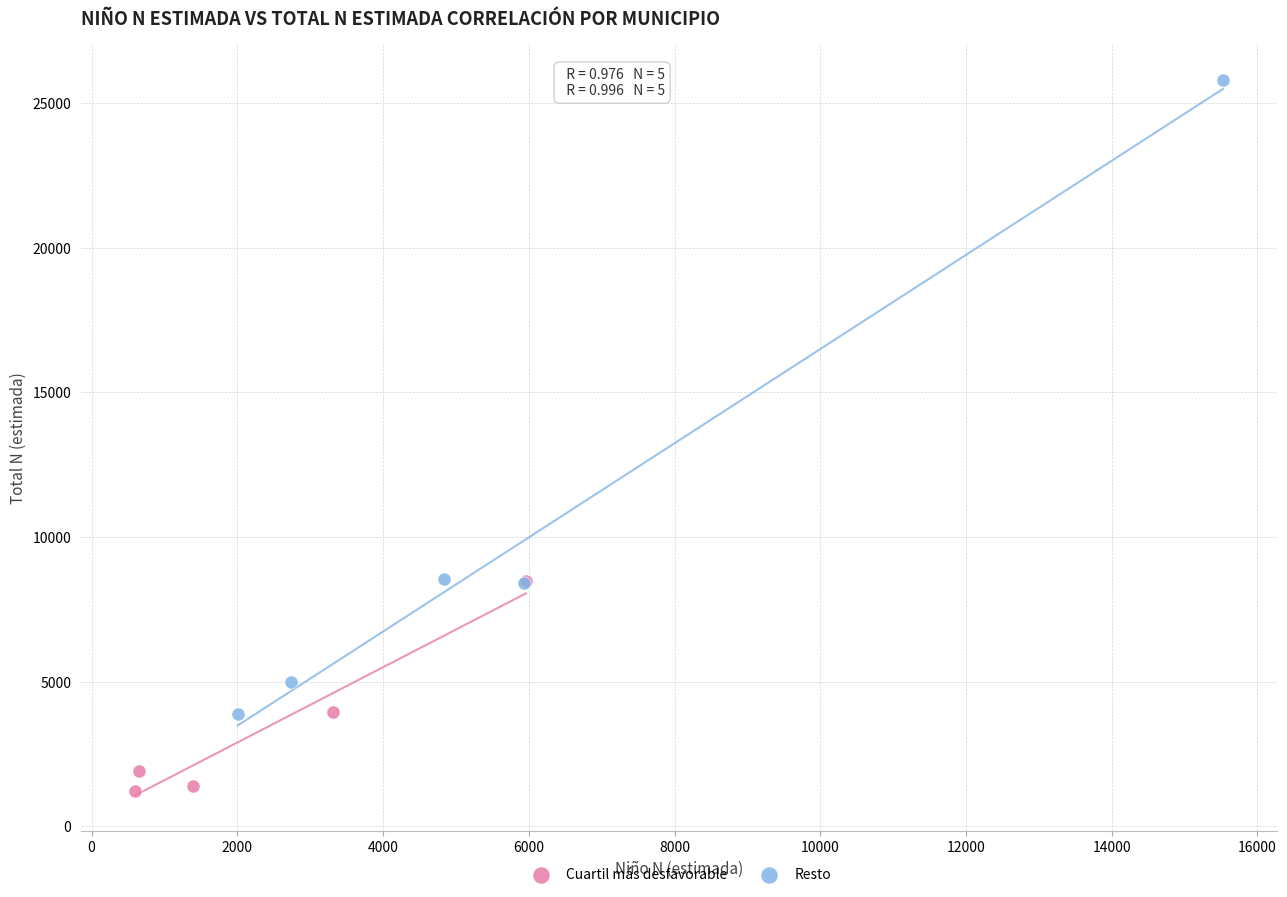

What are all the series names shown in the legend?

Cuartil más desfavorable, Resto